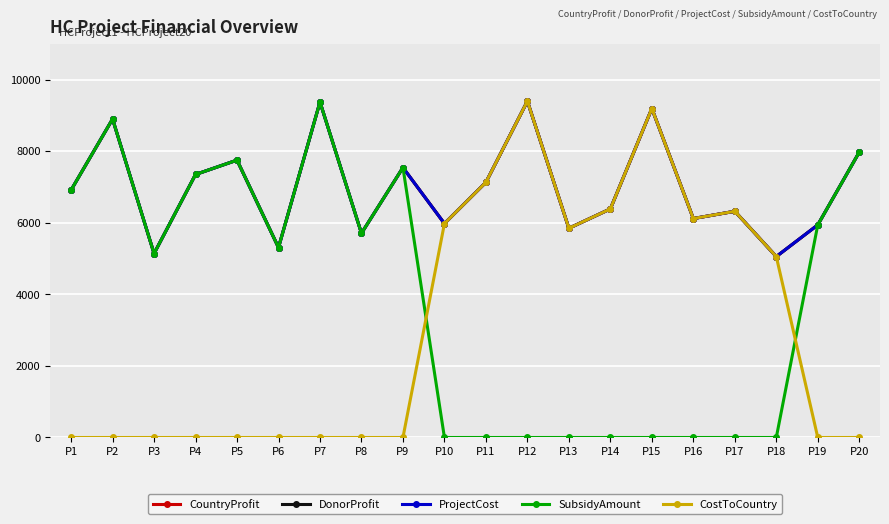

Does the chart have visible grid lines?

Yes